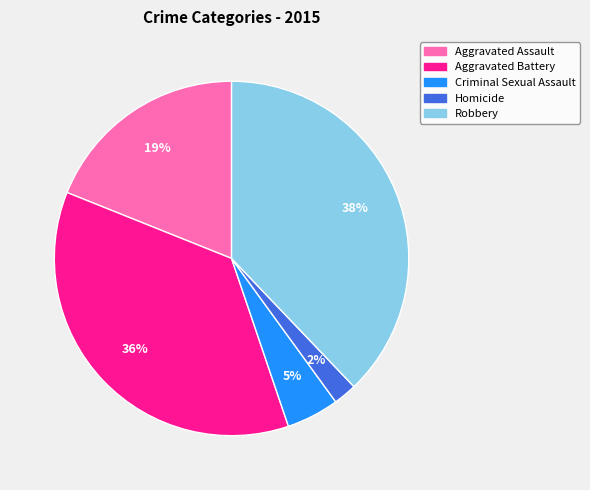

To the nearest percent, what percentage of the pie is Aggravated Battery?

36%